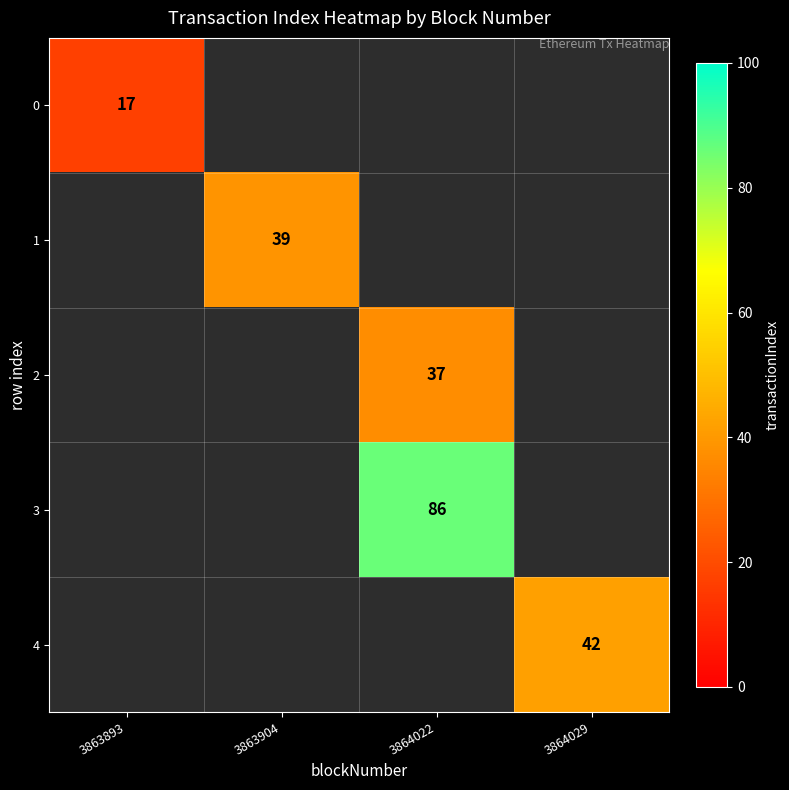

True or false: 3 has a value of 86 at 3864022.

True